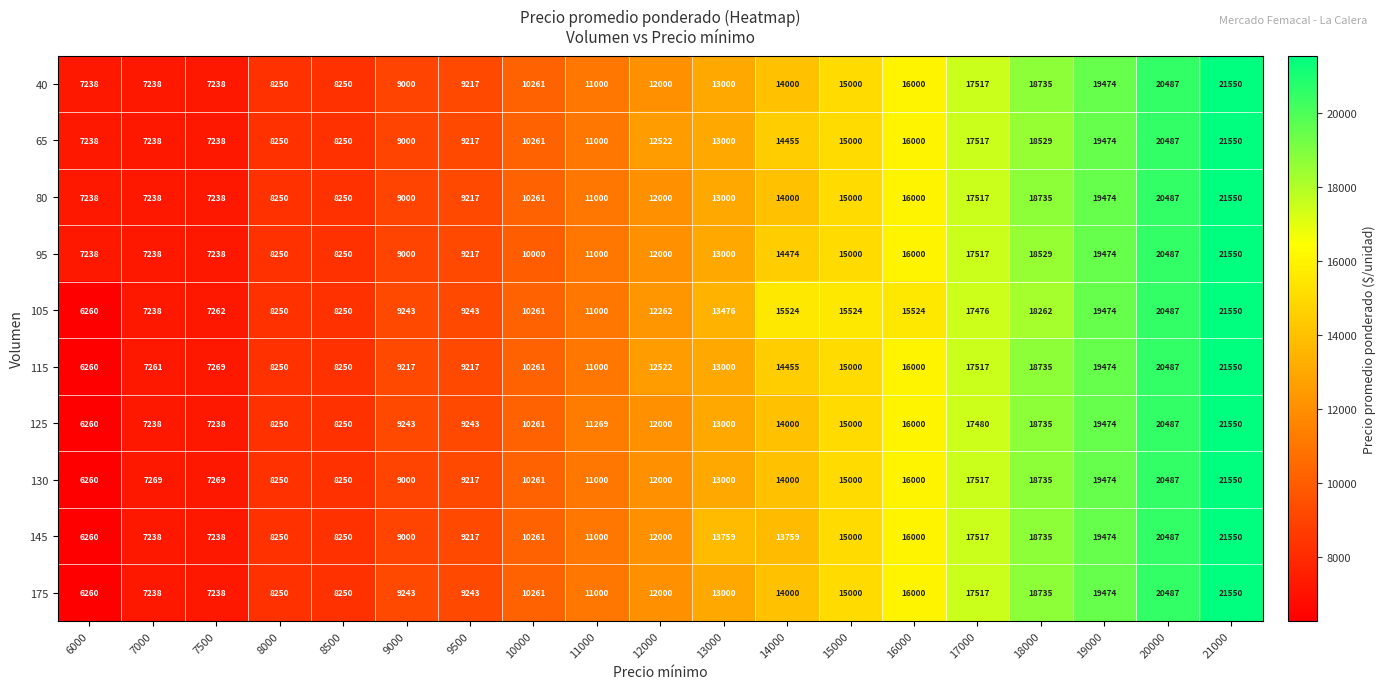

Where is 115 nearest to the value 13905?

14000